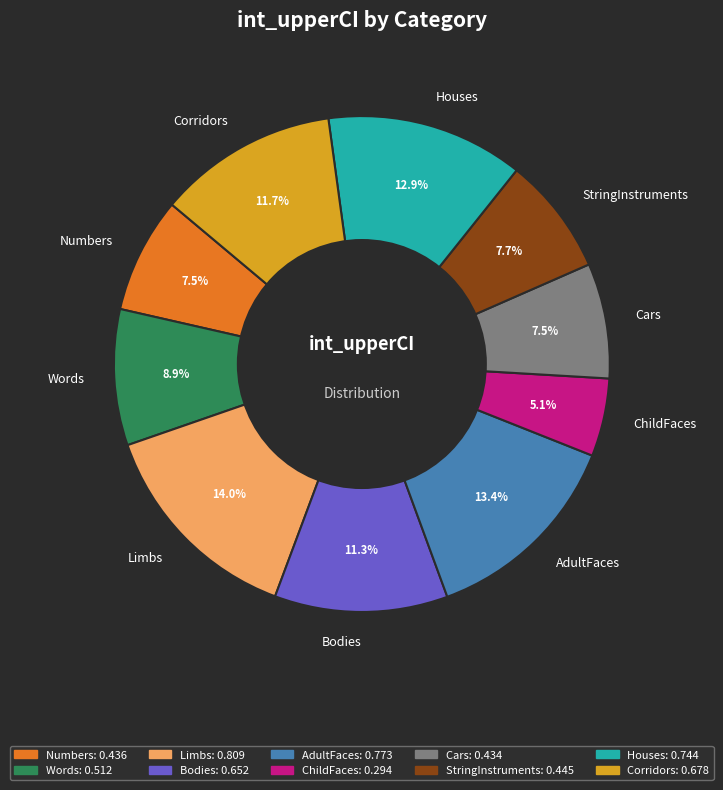

To the nearest percent, what percentage of the pie is AdultFaces?

13%